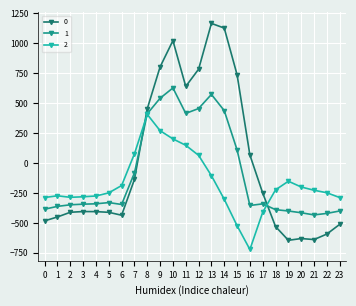

What are all the series names shown in the legend?

0, 1, 2